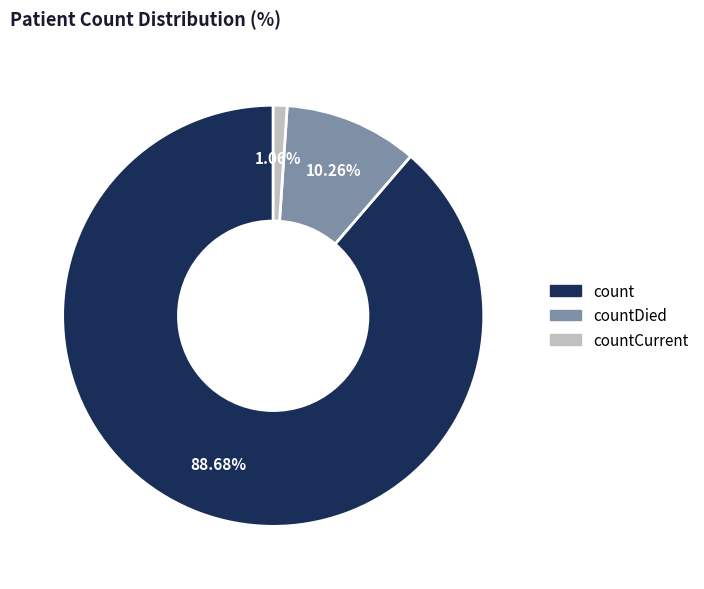

Is there any slice that represents more than half of the pie?

Yes